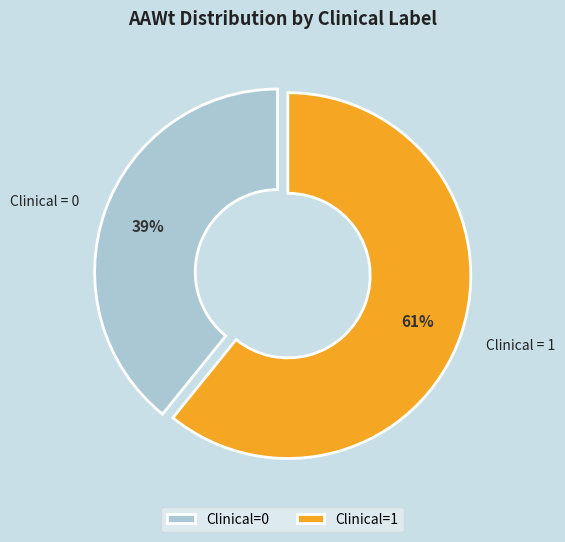

Which slice is the largest?

Clinical=1